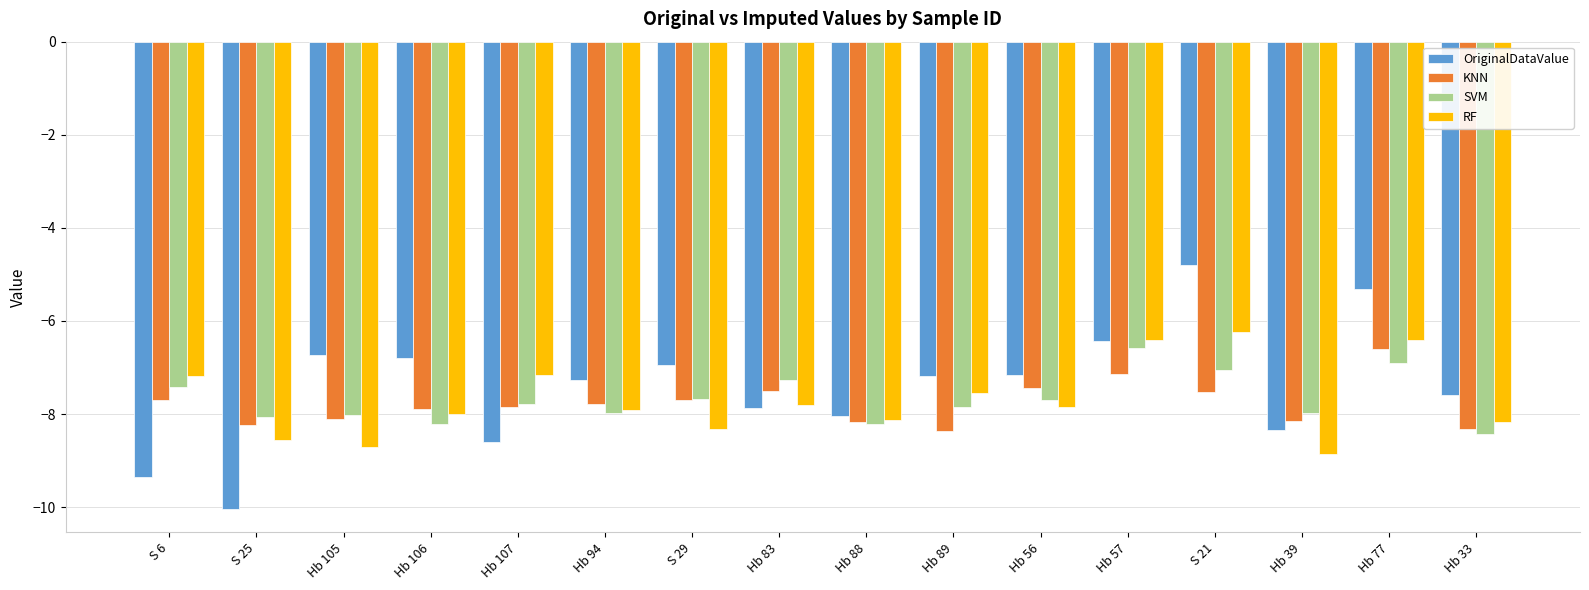

At how many categories does at least one series exceed -9?

16